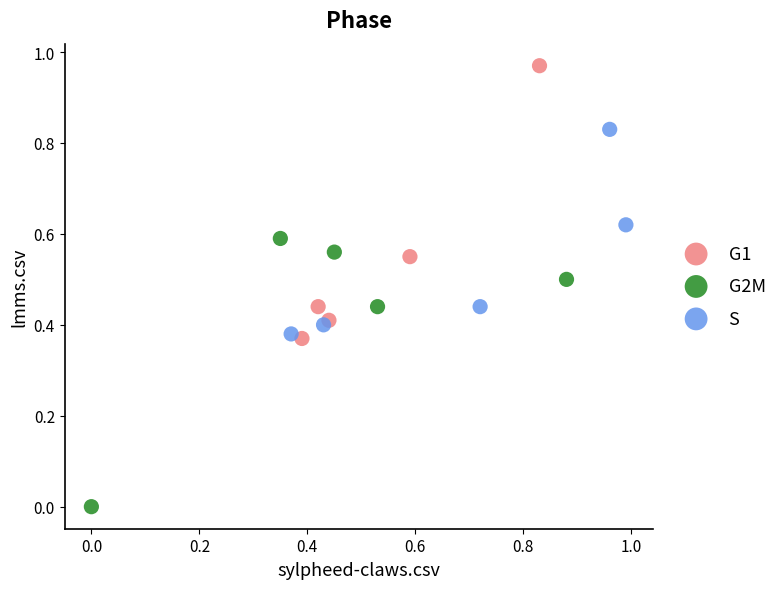

Which series contains the lowest Y value?

G2M